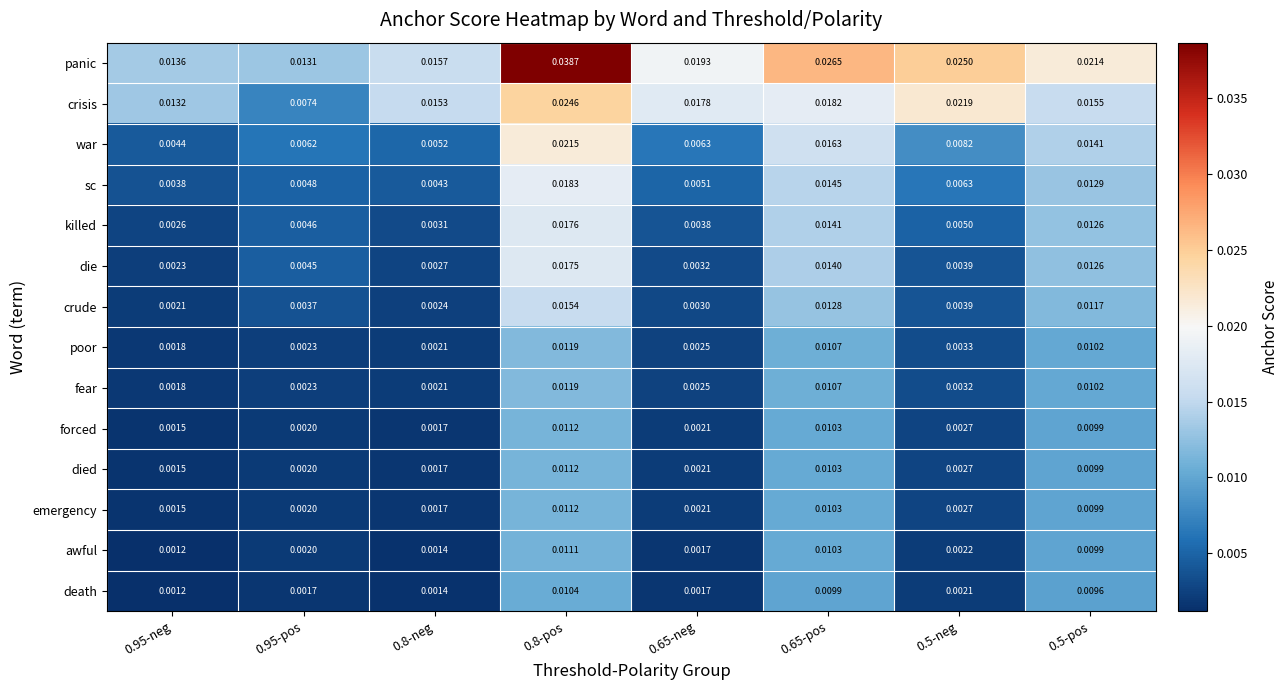

Which series has the largest range (max minus min)?

panic